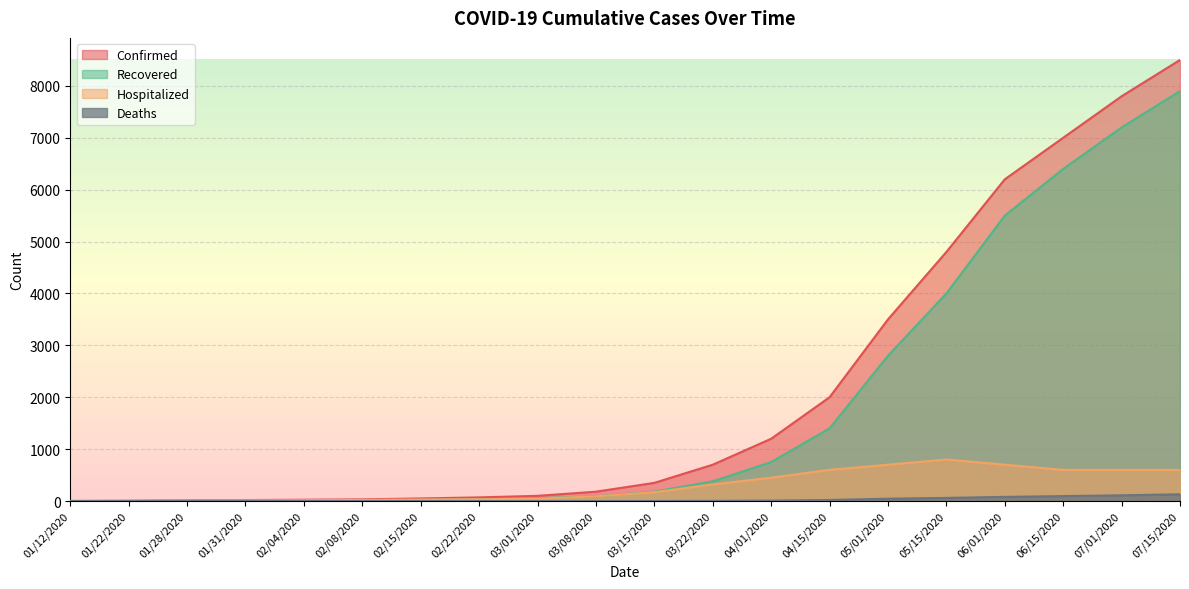

At which label is Hospitalized closest to 400?

04/01/2020